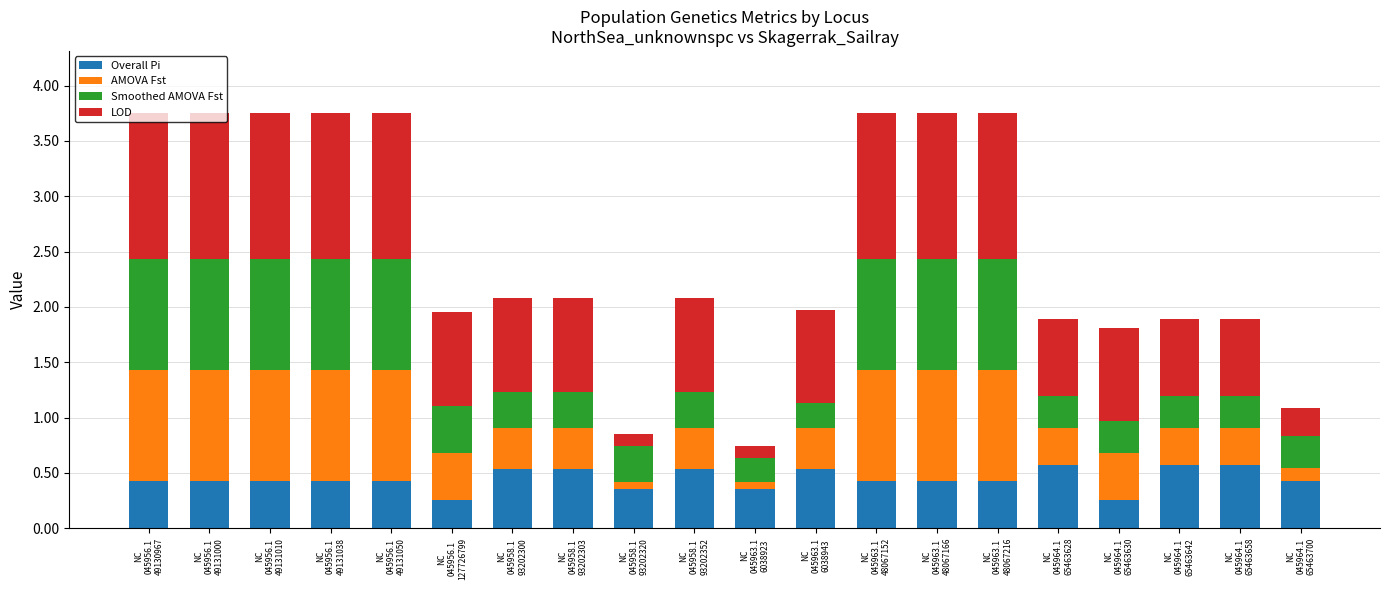

What is the highest value of the Overall Pi series?

0.6